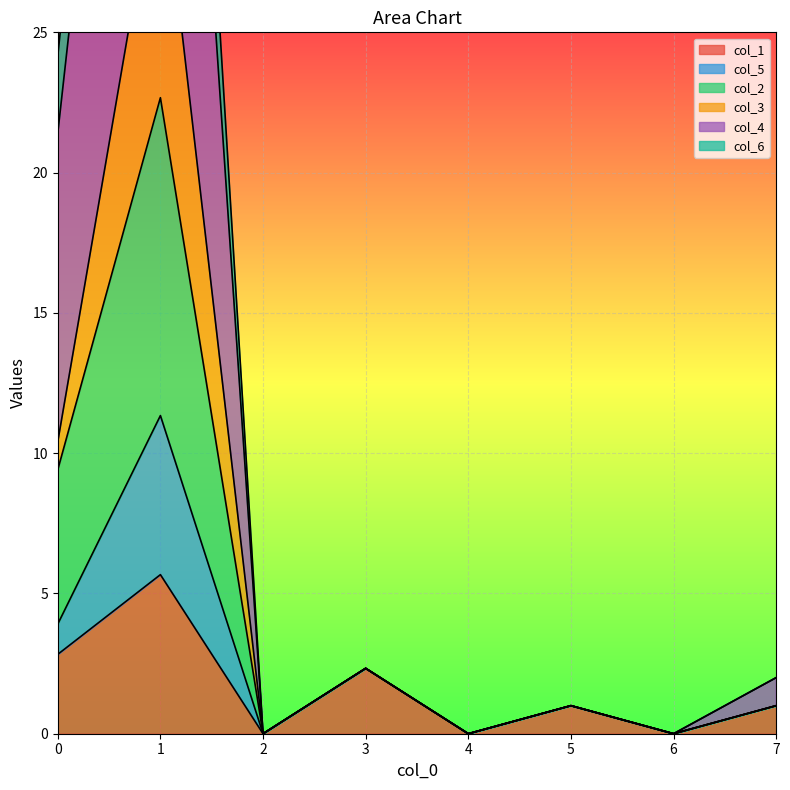

How many data points in col_4 are above 2?

3